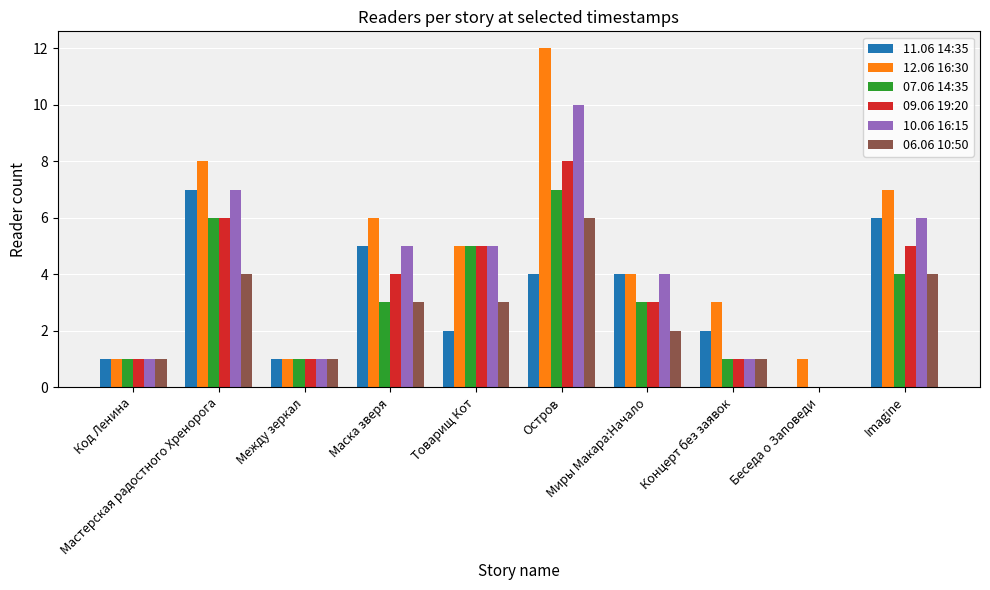

What is the difference between the 09.06 19:20 values at Маска зверя and Код Ленина?

3